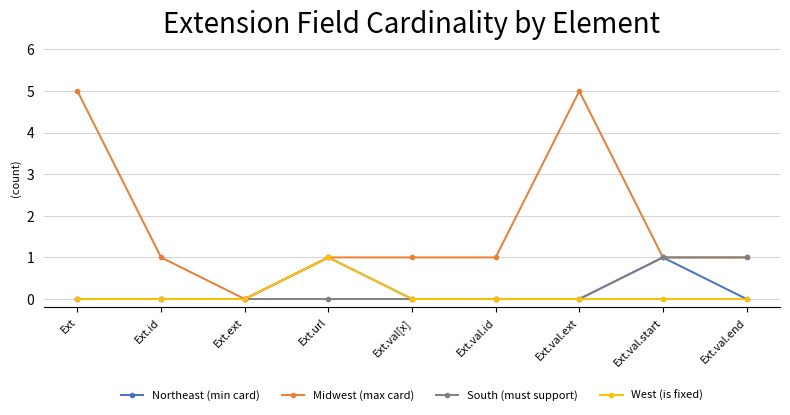

Which series changed the most between Ext and Ext.val.start?

Midwest (max card)